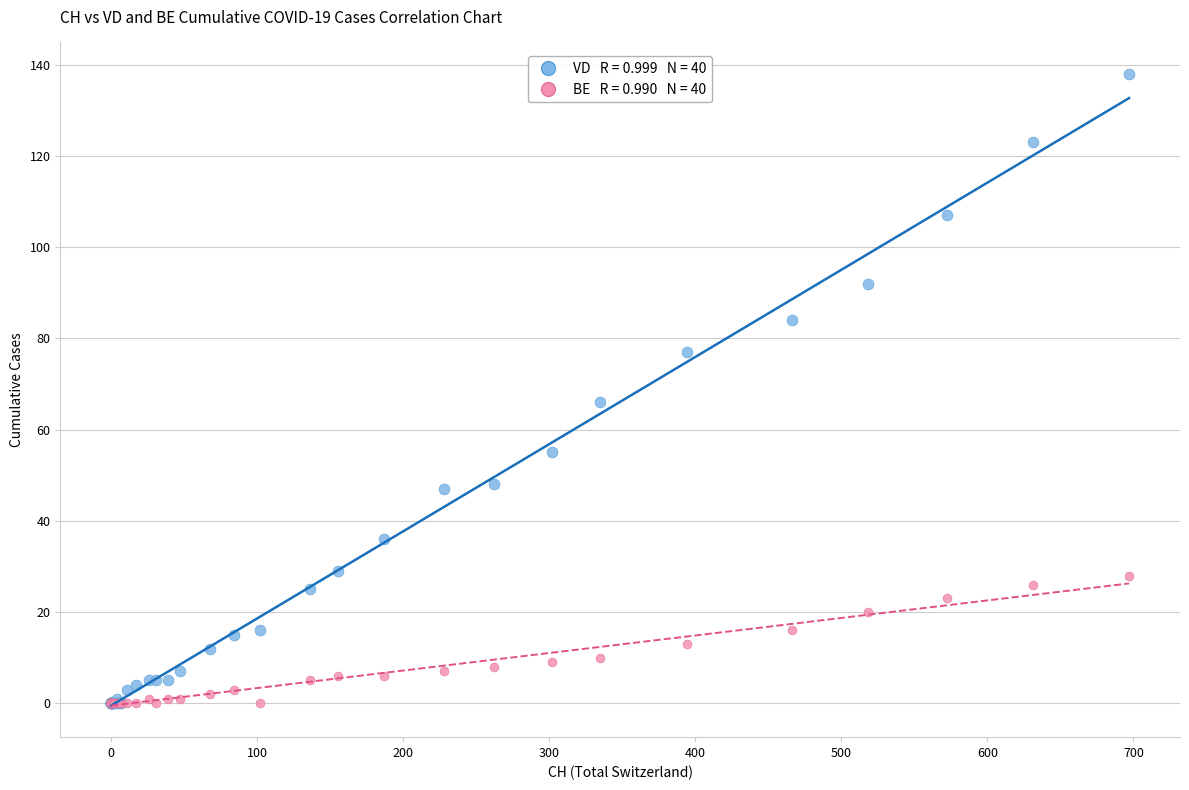

Across all series, what Y value is closest to 69?

66